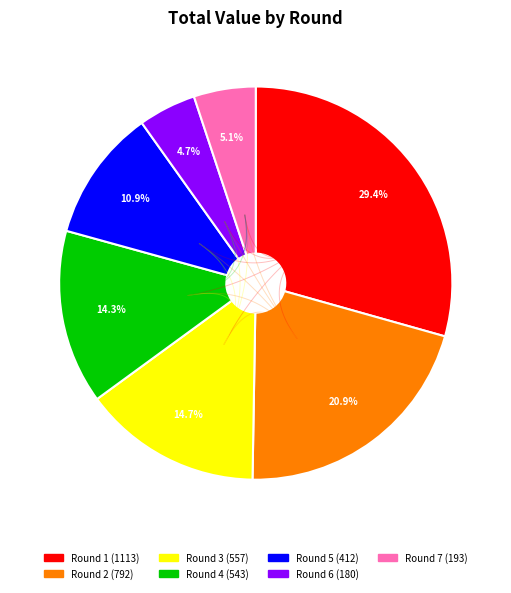

Approximately how many times larger is the value at Round 4 compared to Round 5?

1.3